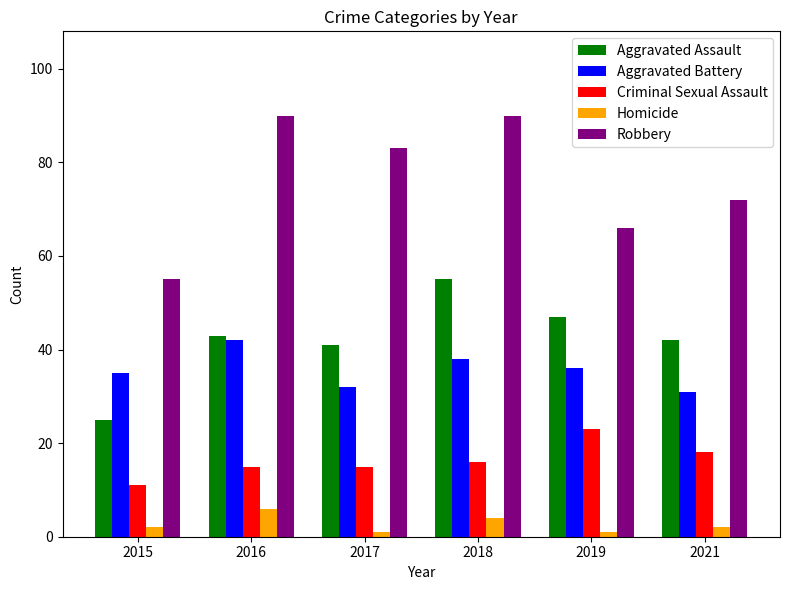

At how many categories does at least one series exceed 5?

6